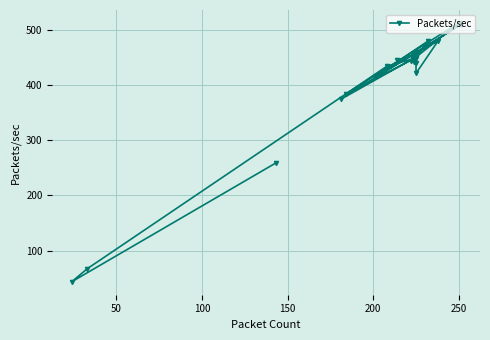

How many values exceed 448?

20